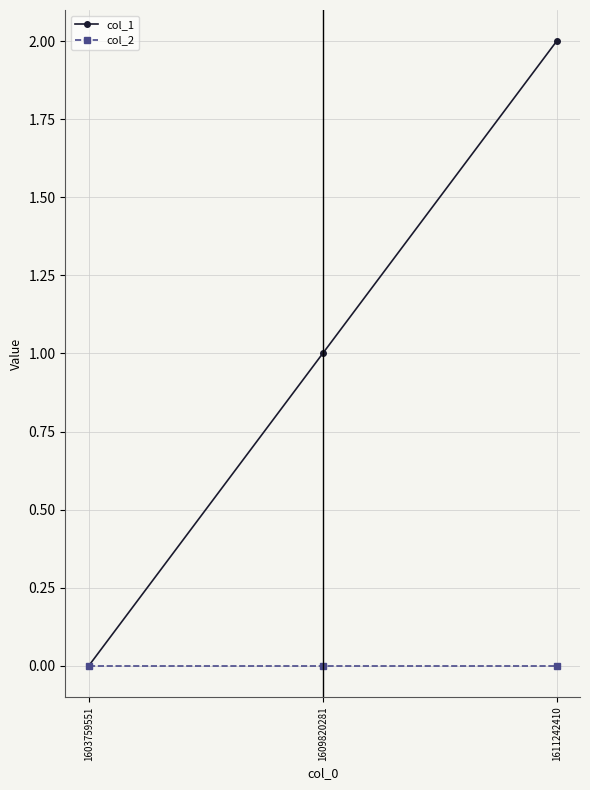

What are all the series names shown in the legend?

col_1, col_2